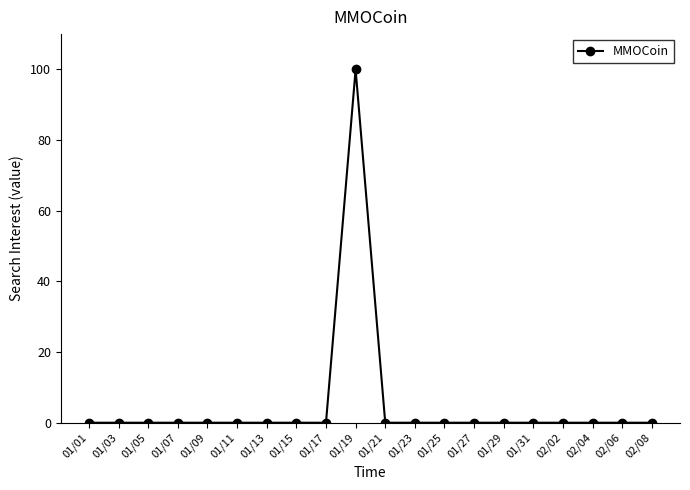

Reading left to right, transcribe all the data shown in this chart.

0	0	0	0	0	0	0	0	0	100	0	0	0	0	0	0	0	0	0	0